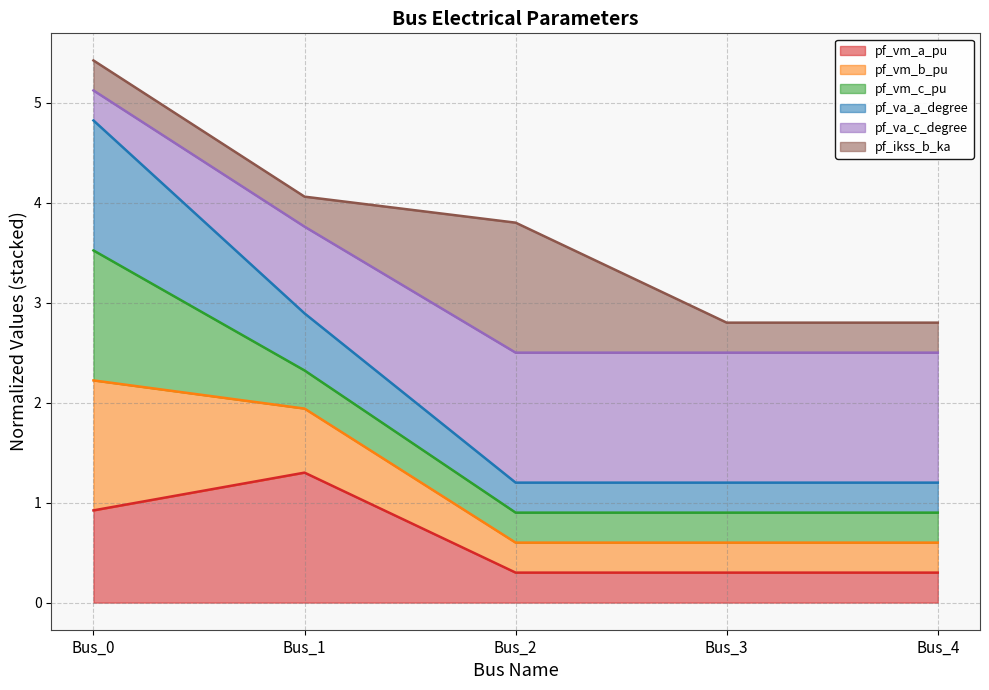

What is the total value across all series at Bus_1?

4.1